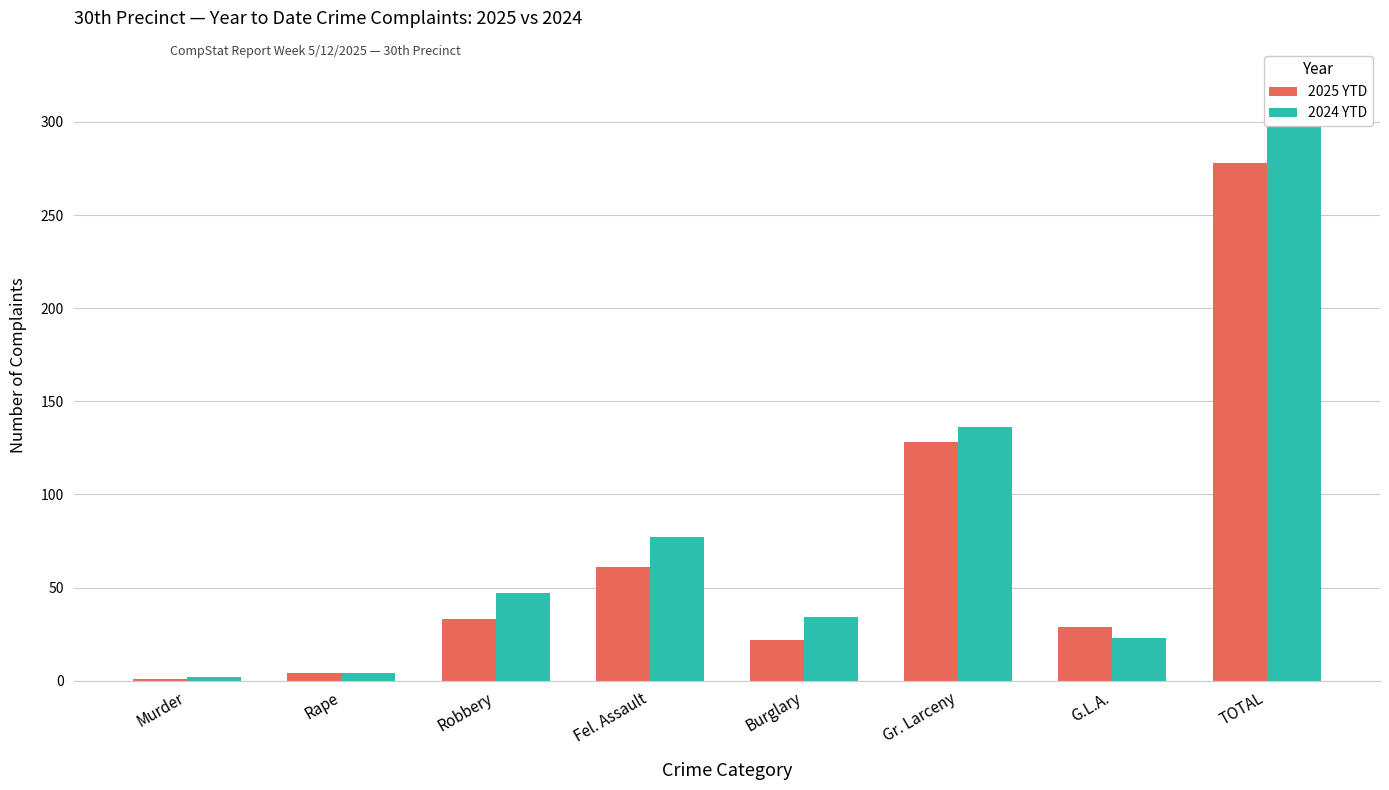

Which label corresponds to the smallest value in the chart?

Murder